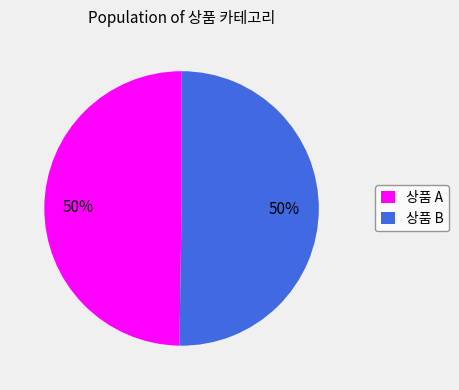

How many segments does this pie chart have?

2